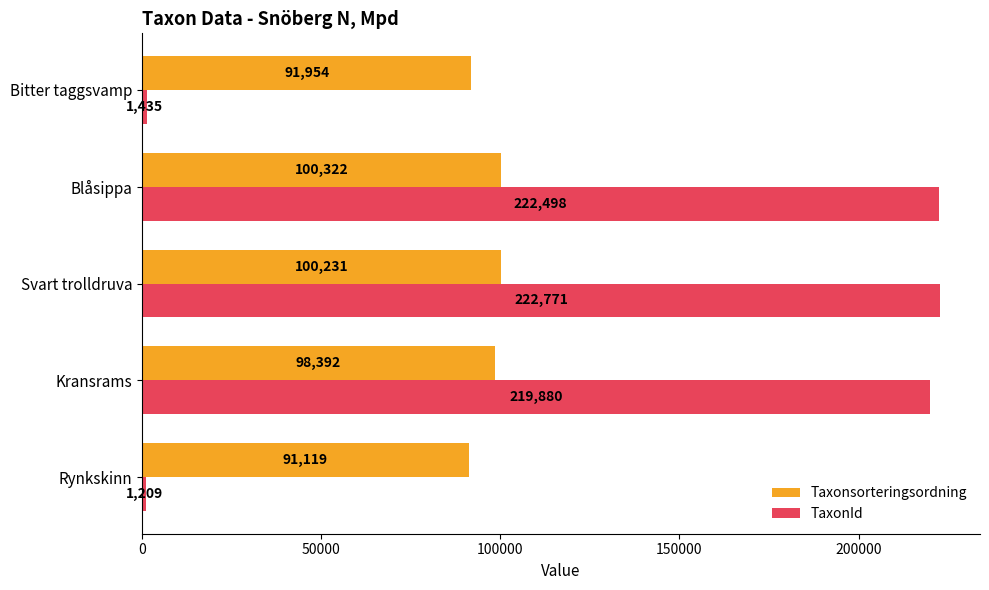

What is the sum of all Taxonsorteringsordning values?

482018